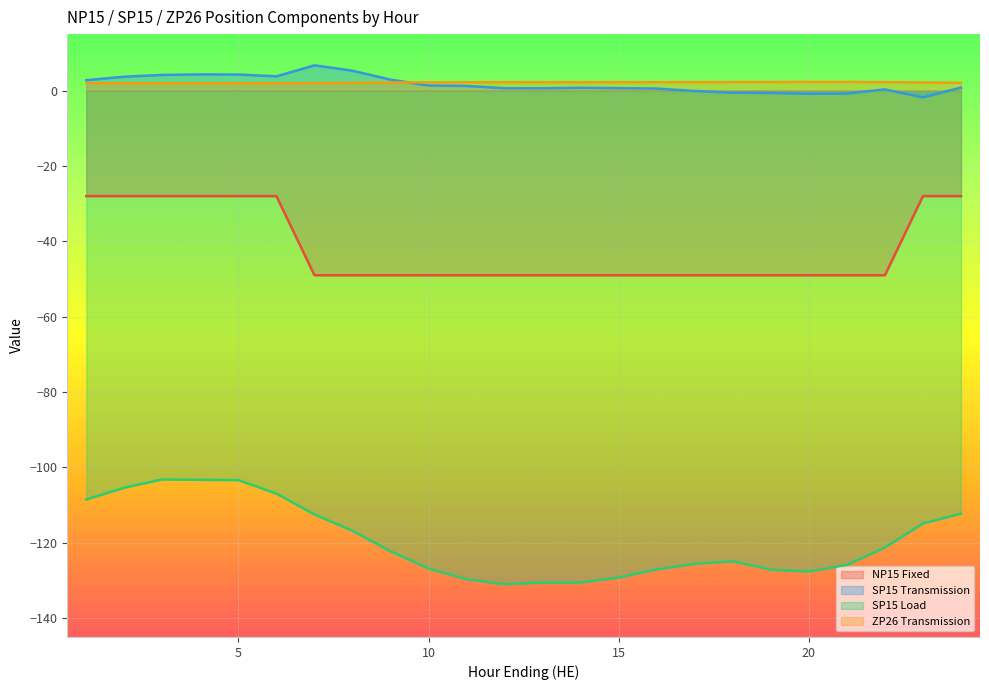

What is the minimum value shown in the chart?

-131.0